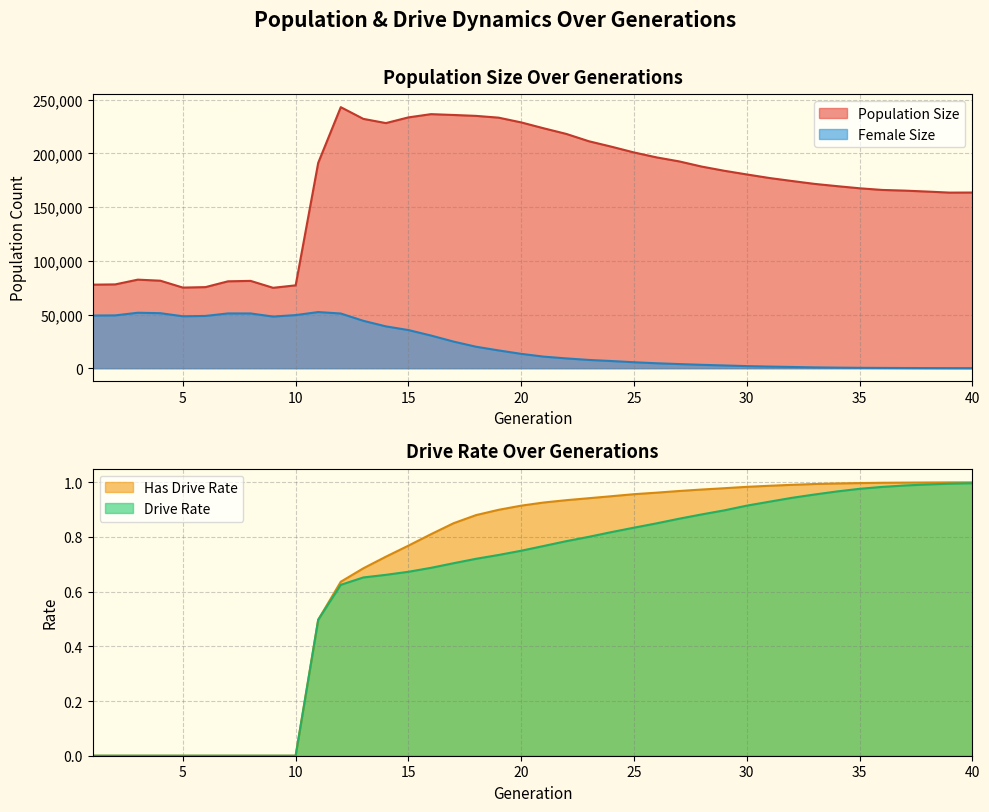

Reading left to right, transcribe all the data shown in this chart.

Population Size: 77793.0	78051.0	82476.0	81493.0	75075.0	75513.0	80919.0	81323.0	74873.0	77172.0	191319.0	243159.0	232258.0	228325.0	233639.0	236655.0	235887.0	235037.0	233384.0	228958.0	223465.0	218229.0	211408.0	206347.0	200974.0	196377.0	192651.0	187819.0	183917.0	180487.0	177175.0	174386.0	171691.0	169583.0	167596.0	166048.0	165422.0	164536.0	163554.0	163639.0
Female Size: 49041.0	49170.0	51636.0	51228.0	48344.0	48658.0	50994.0	50982.0	48061.0	49455.0	52276.0	50926.0	44119.0	38935.0	35494.0	30400.0	24766.0	19957.0	16527.0	13337.0	10746.0	9101.0	7671.0	6656.0	5520.0	4581.0	3827.0	3128.0	2528.0	1928.0	1487.0	1124.0	747.0	509.0	329.0	231.0	151.0	96.0	56.0	32.0
Drive Rate: 0.0	0.0	0.0	0.0	0.0	0.0	0.0	0.0	0.0	0.0	0.5	0.6	0.7	0.7	0.7	0.7	0.7	0.7	0.7	0.7	0.8	0.8	0.8	0.8	0.8	0.8	0.9	0.9	0.9	0.9	0.9	0.9	1.0	1.0	1.0	1.0	1.0	1.0	1.0	1.0
Has Drive Rate: 0.0	0.0	0.0	0.0	0.0	0.0	0.0	0.0	0.0	0.0	0.5	0.6	0.7	0.7	0.8	0.8	0.9	0.9	0.9	0.9	0.9	0.9	0.9	0.9	1.0	1.0	1.0	1.0	1.0	1.0	1.0	1.0	1.0	1.0	1.0	1.0	1.0	1.0	1.0	1.0